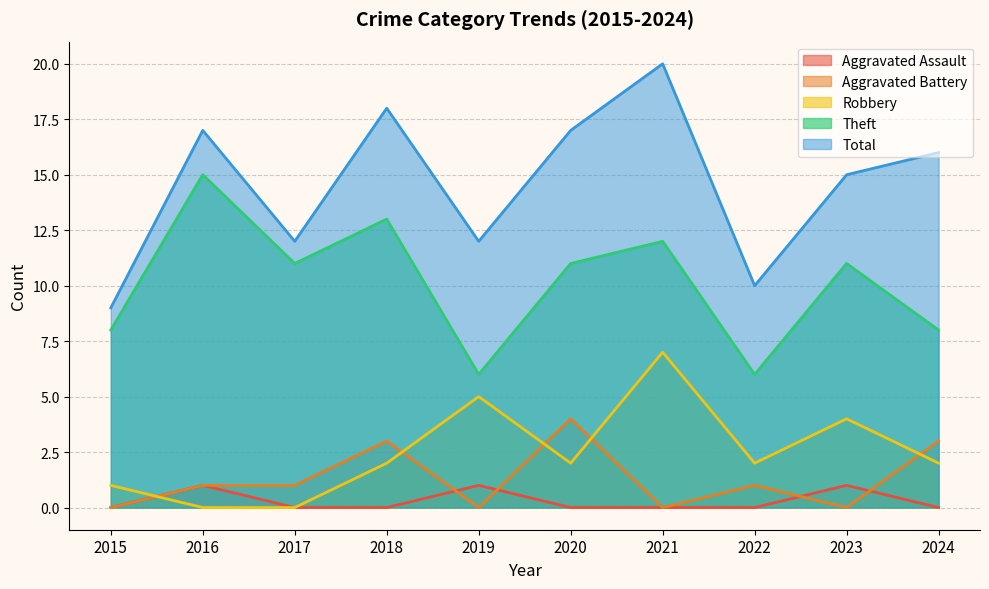

At which label does Aggravated Battery reach its peak?

2020